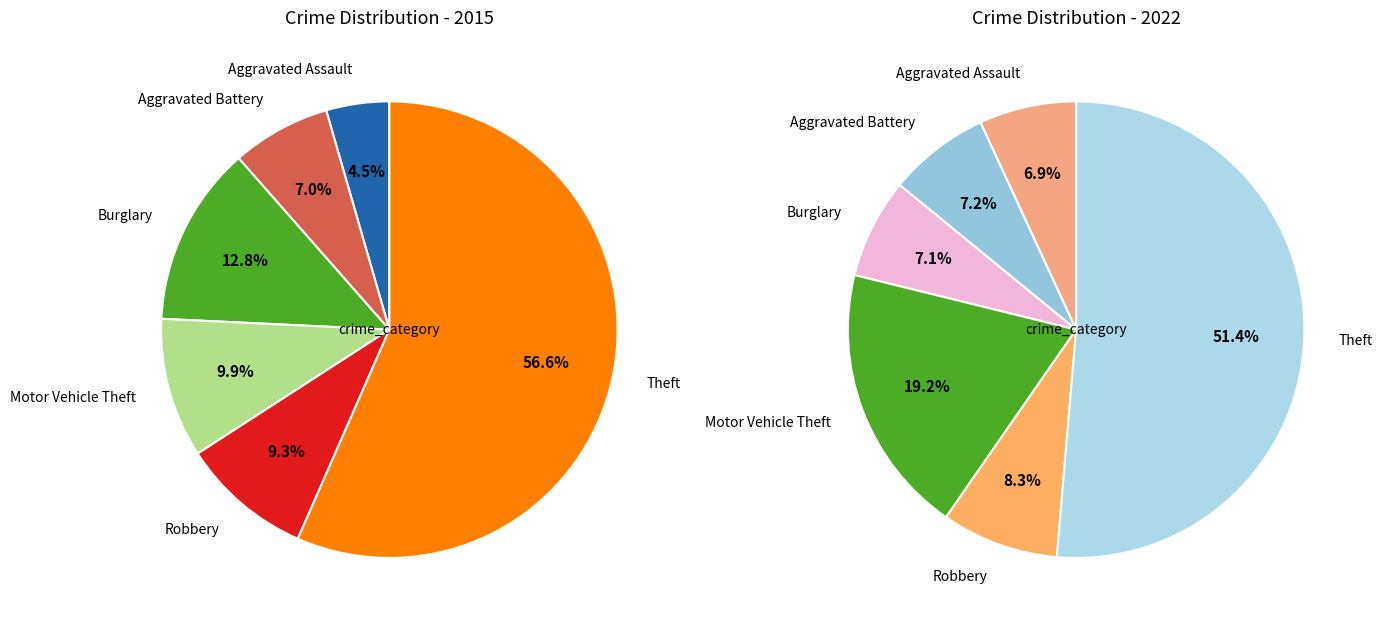

Combined, do values_2015 and 7 account for over 50%?

No